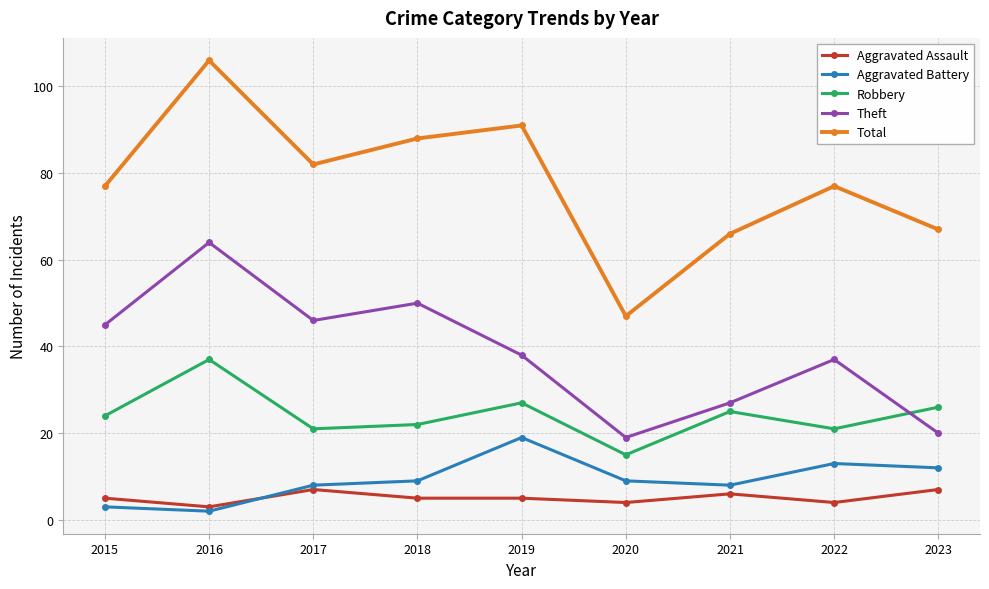

At which category does the chart reach its peak across all series?

2016